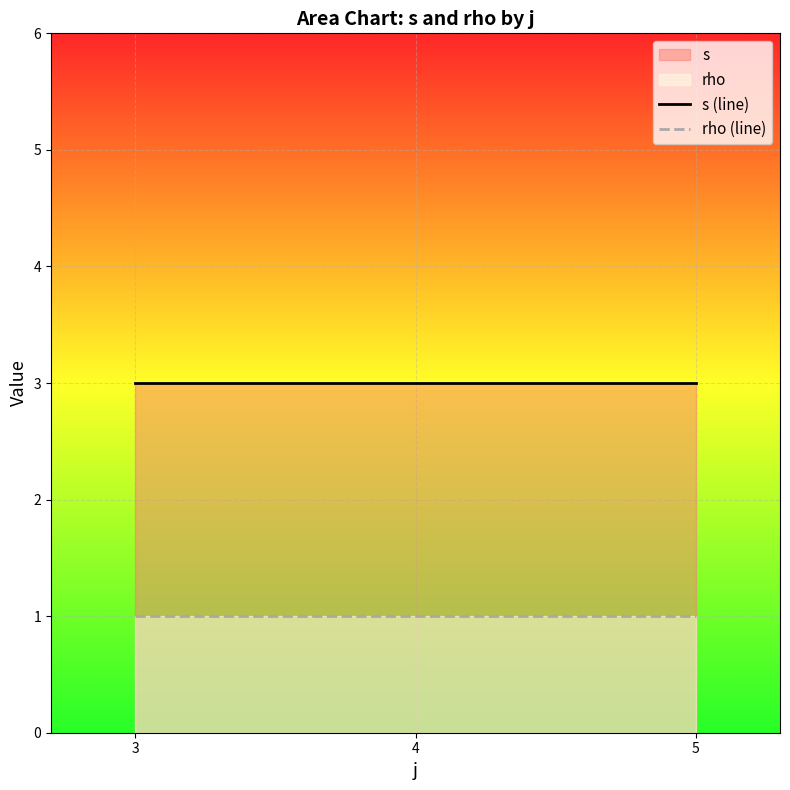

Reading left to right, extract all data points from this chart.

s (line): 3=3	4=3	5=3
rho (line): 3=1	4=1	5=1